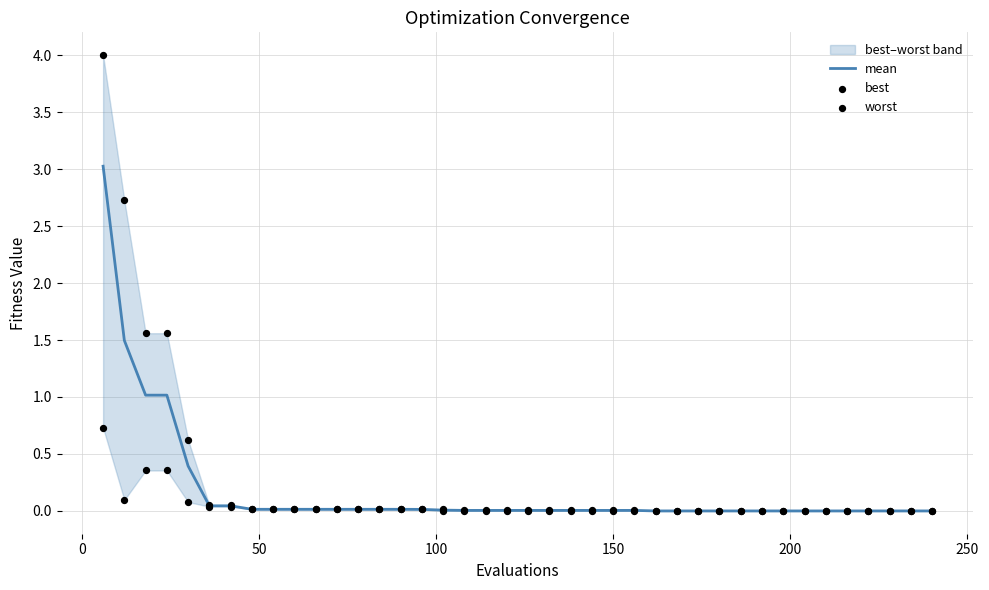

At how many categories does at least one series exceed 3?

1